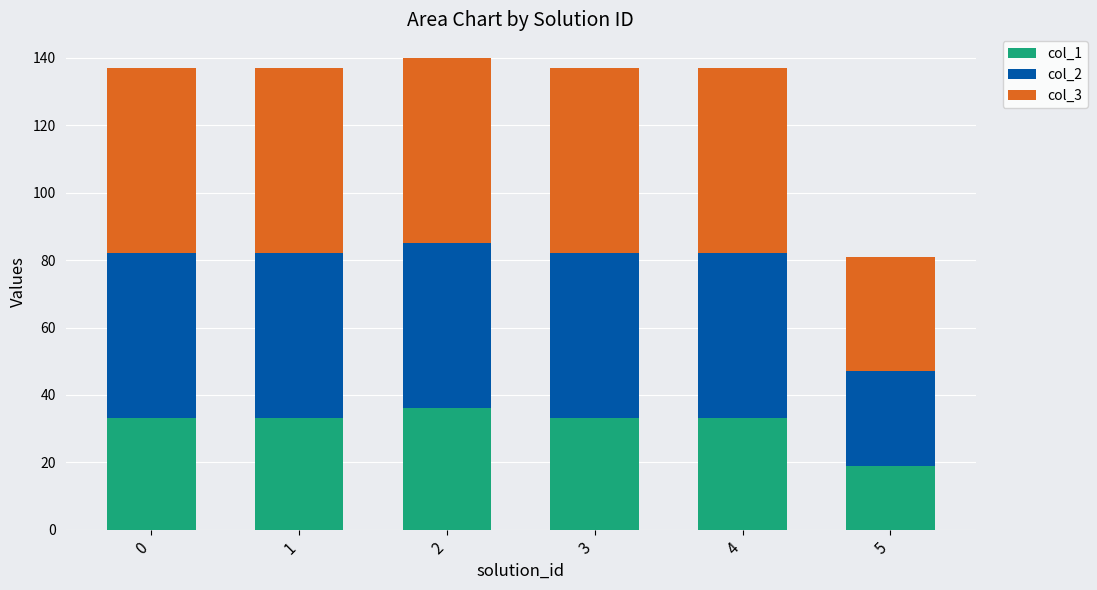

What is the difference between the maximum and minimum values in the col_1 series?

17